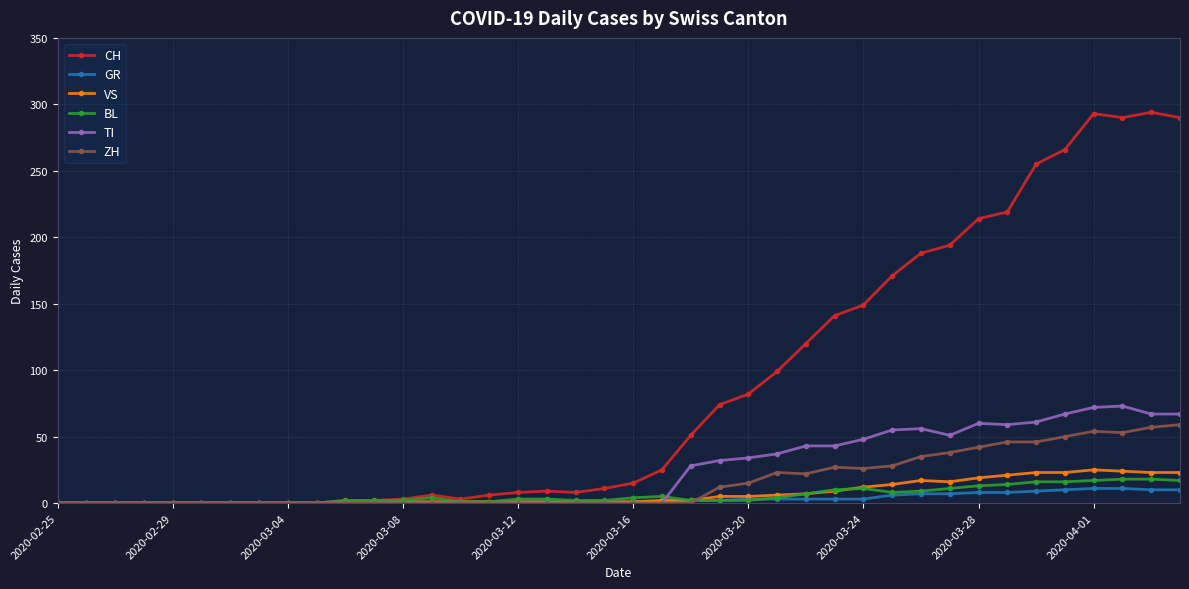

Which series has the largest range (max minus min)?

CH